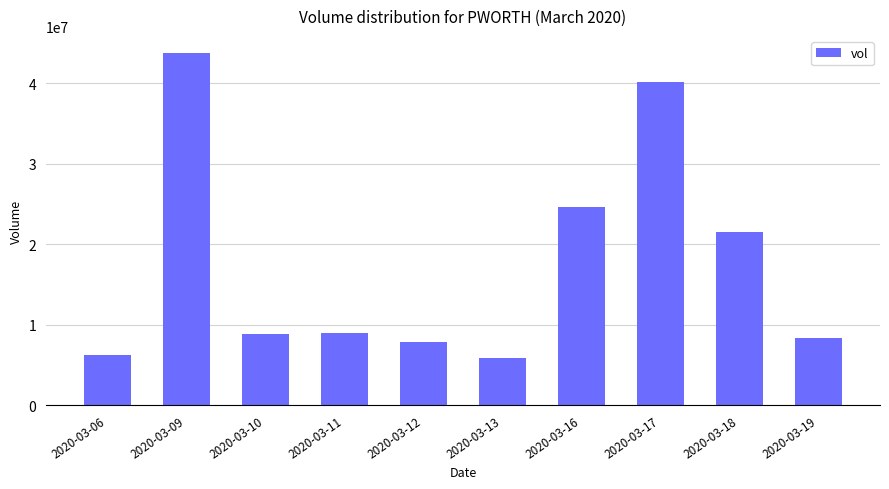

Approximately how many times larger is the value at 2020-03-06 compared to 2020-03-10?

0.7